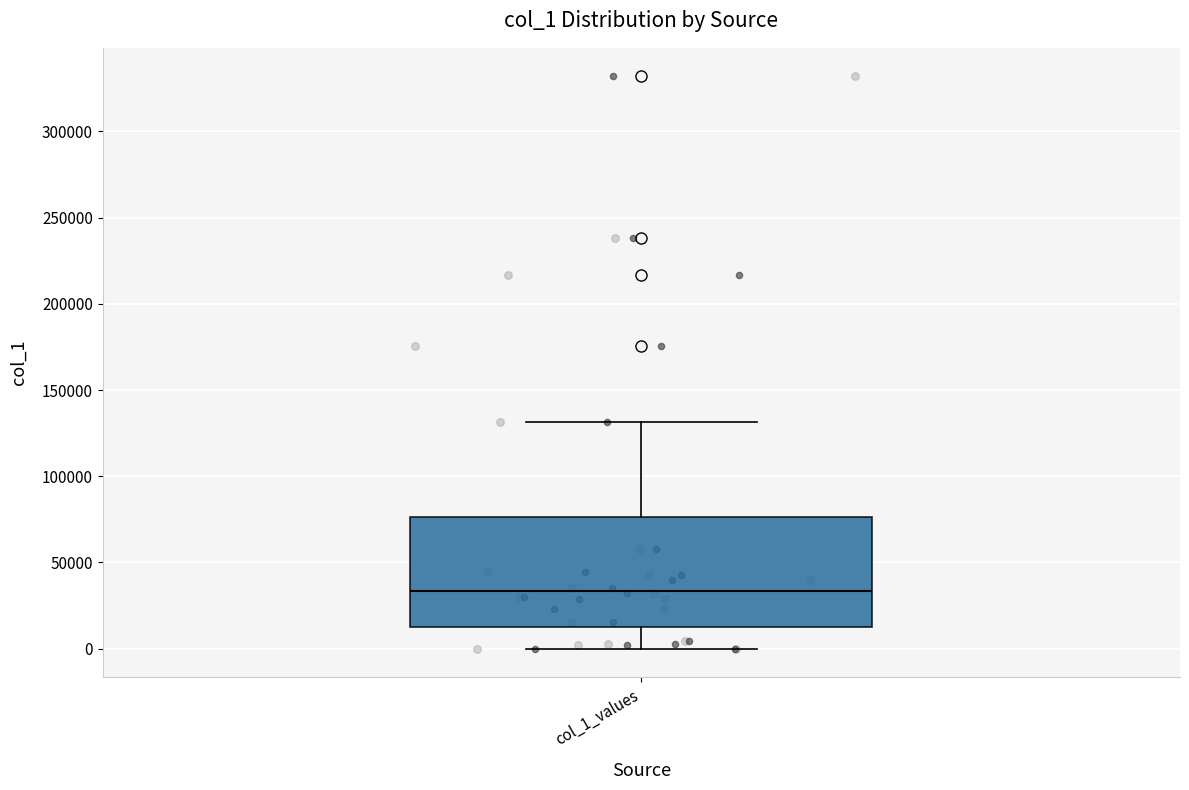

Read this box plot against the y-axis: the position of the median line, the range covered by the box, and the ends of both whiskers. The values are not printed on the chart, so give them approximately, as read against the axis.

median 35000, box 15000 to 75000, whiskers 0 to 130000